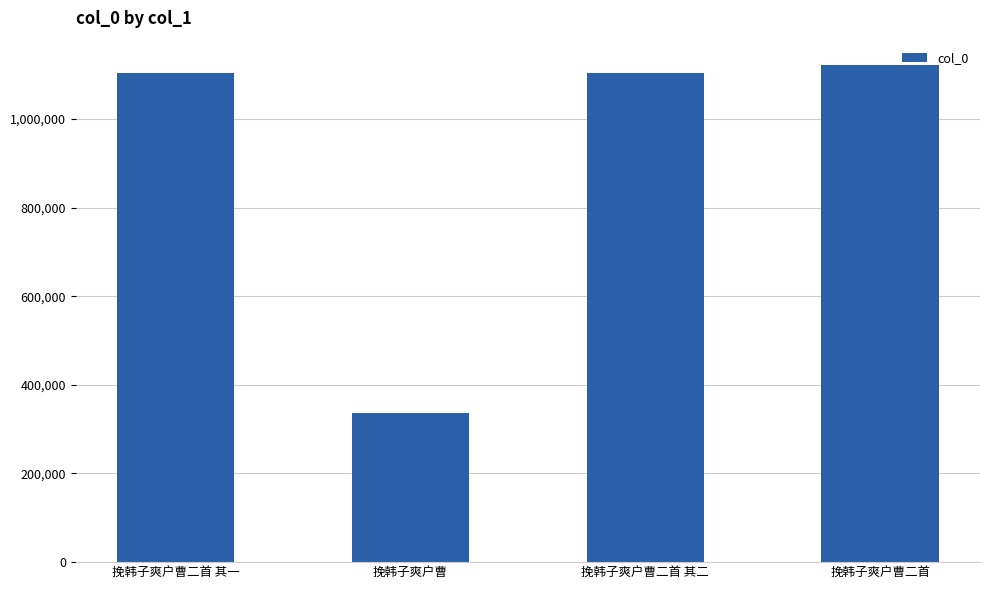

True or false: the data shows 521142 at 挽韩子爽户曹.

False